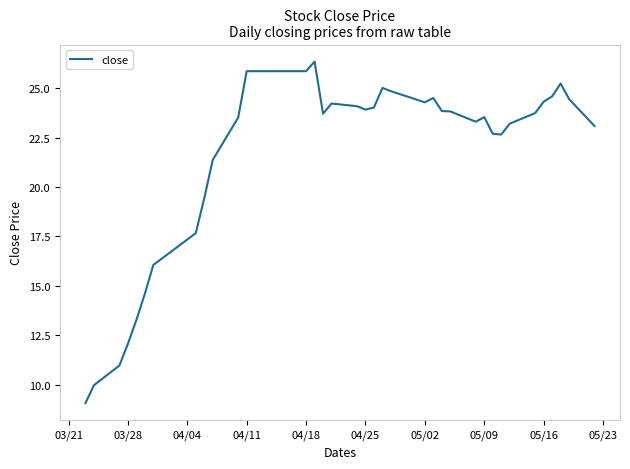

What is the difference between the maximum and minimum values?

17.3